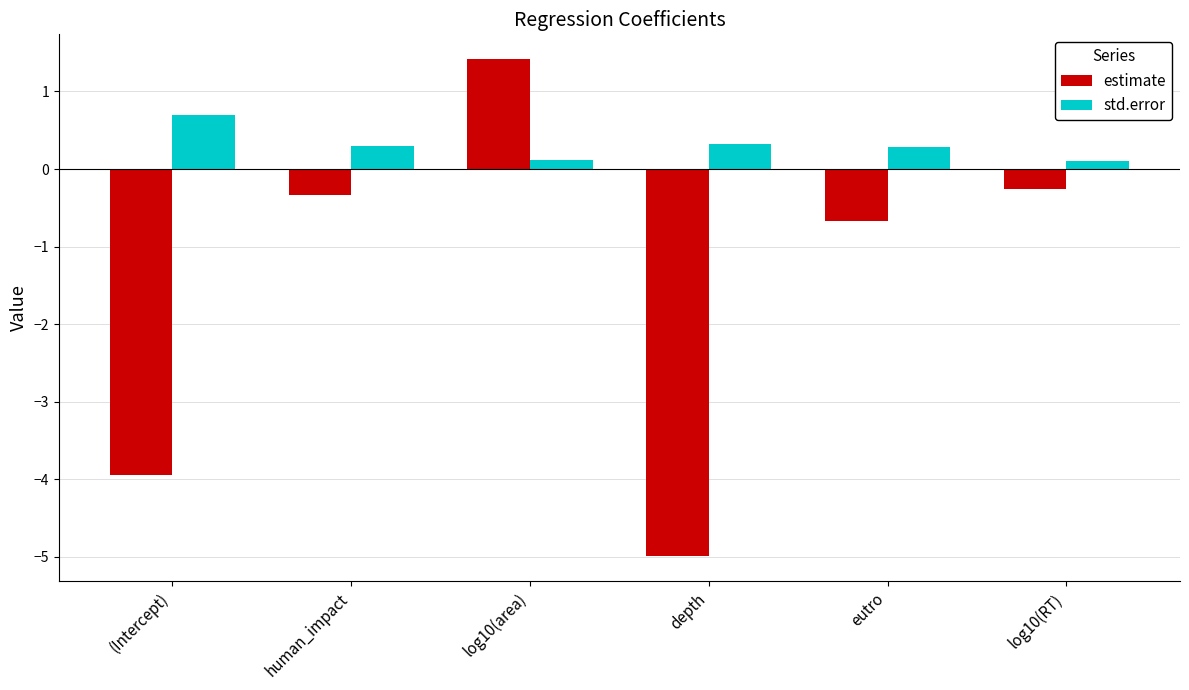

The std.error series shows 0.3 at human_impact. True or false?

True